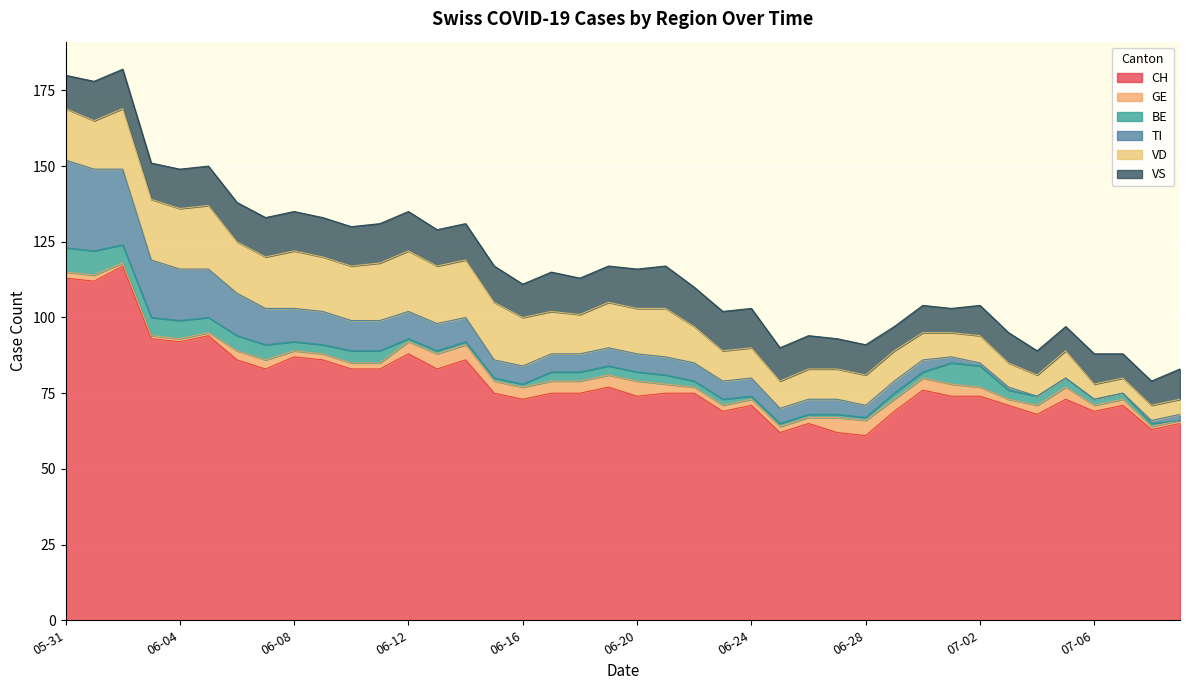

How many series are shown in this chart?

6